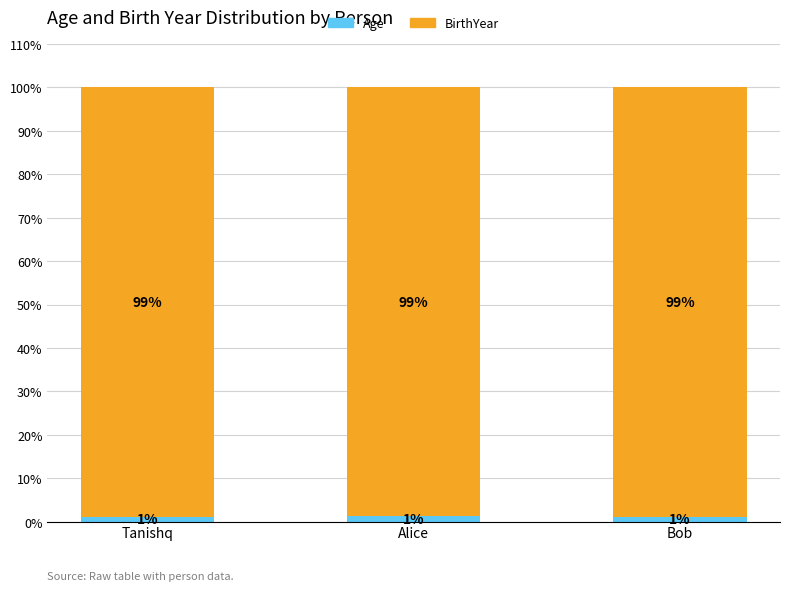

How many Age values are between 1 and 2?

3